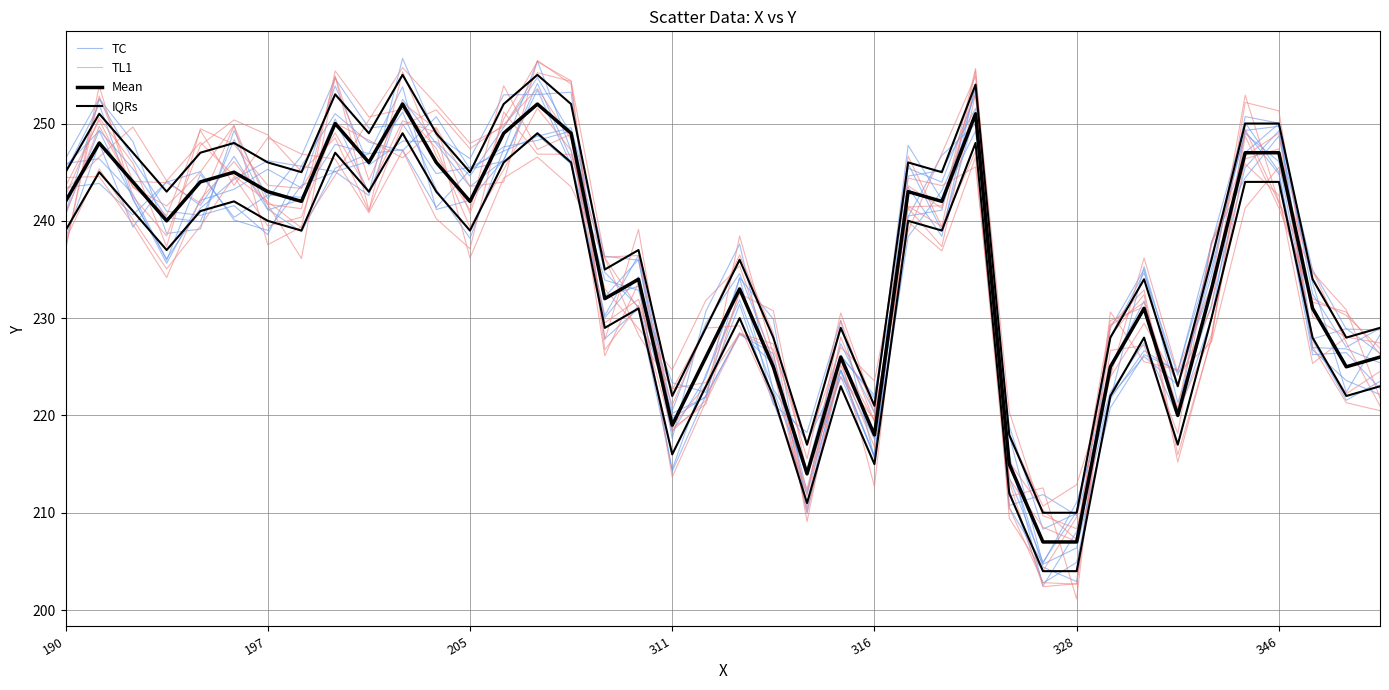

How many lines are shown in the chart?

4